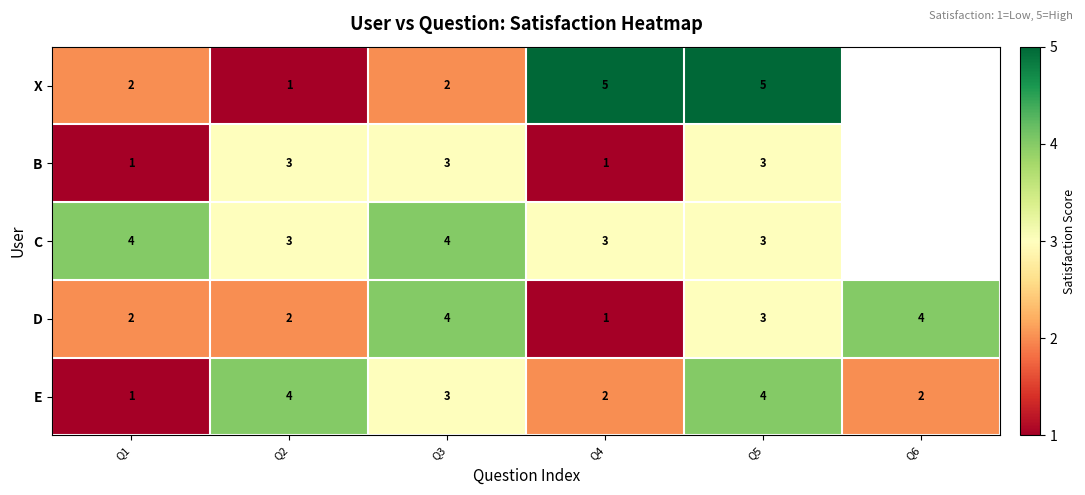

Which category has the lowest value in the D series?

Q4